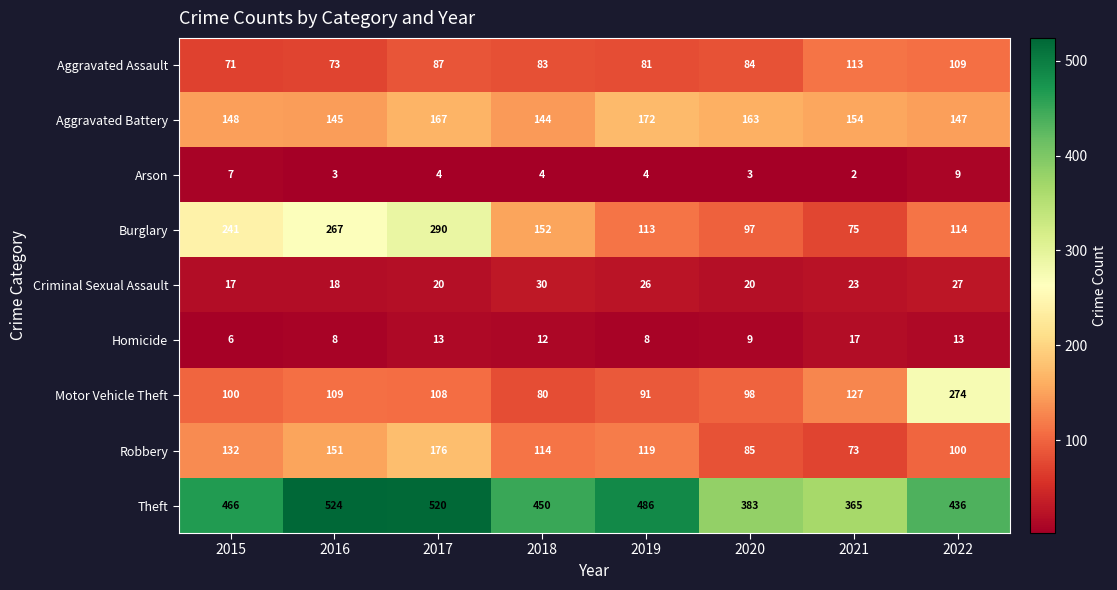

Which category has the lowest value across all series?

2021